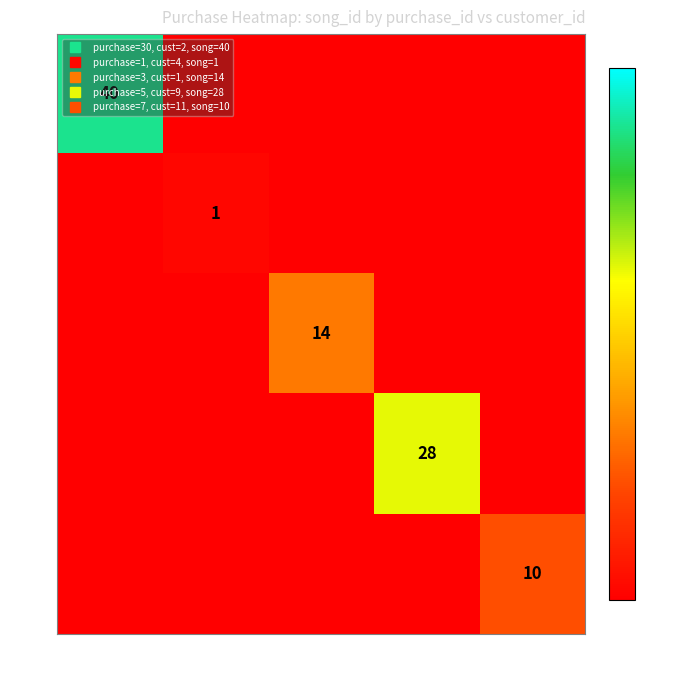

What is the highest value of the 30 series?

40